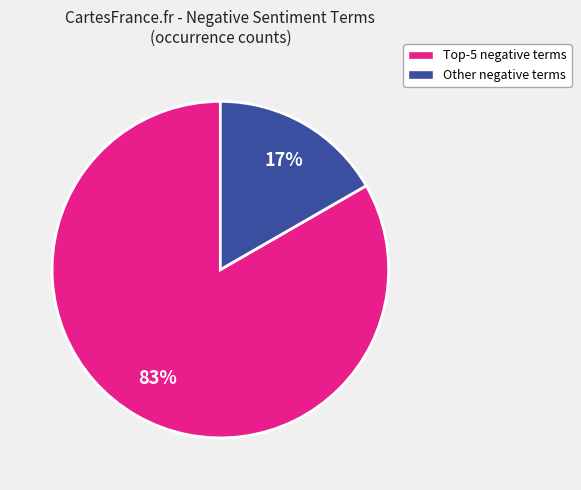

To the nearest percent, what is the average slice percentage?

50%